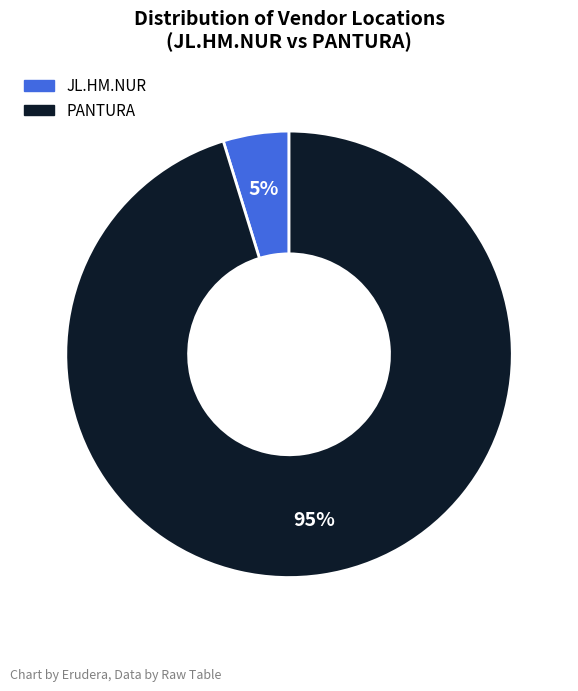

To the nearest percent, what is the combined percentage of PANTURA and JL.HM.NUR?

100%